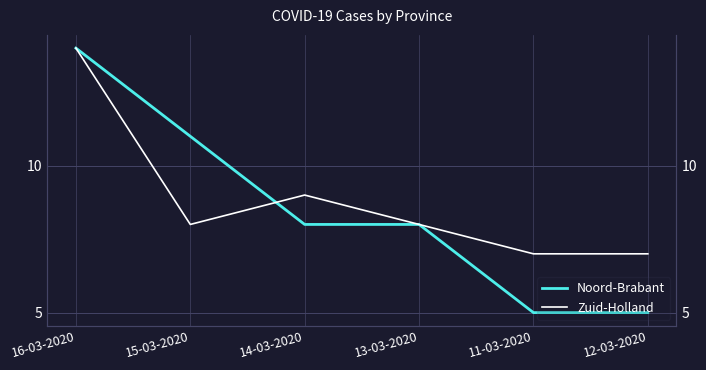

Rank the series at 16-03-2020 from highest to lowest value.

Noord-Brabant, Zuid-Holland